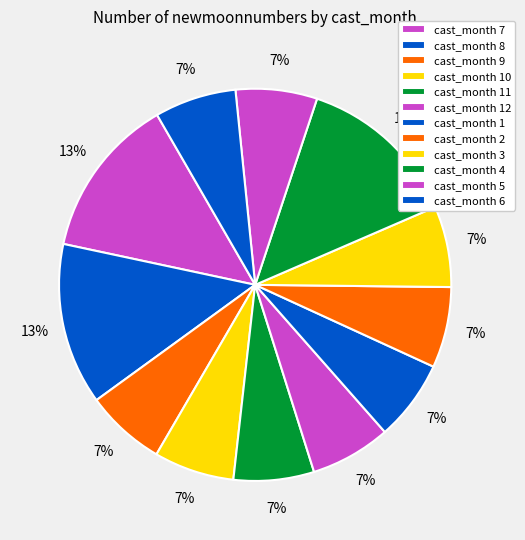

How many slices are in this pie chart?

12